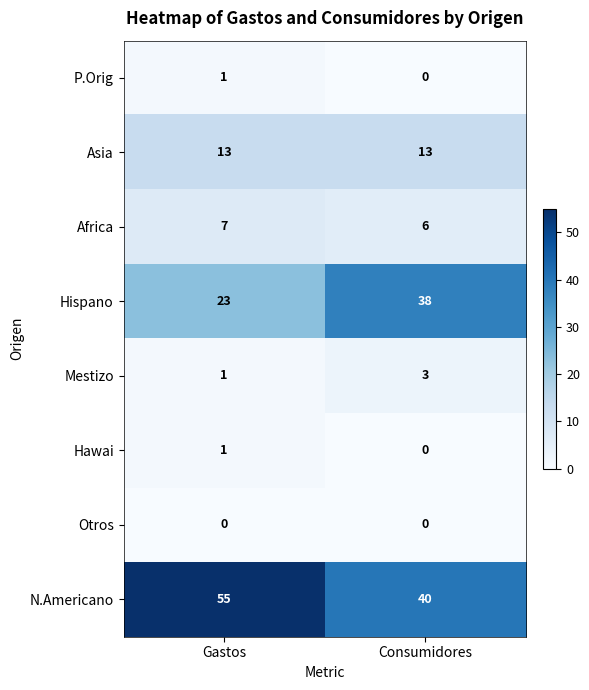

Which series has the largest total across all categories?

N.Americano